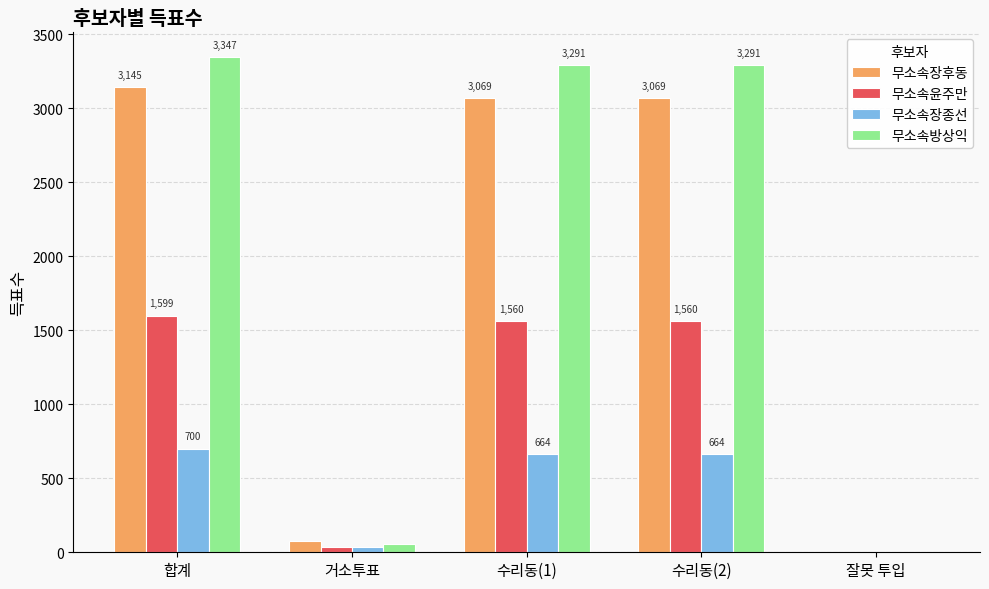

How many categories are shown in the chart?

5